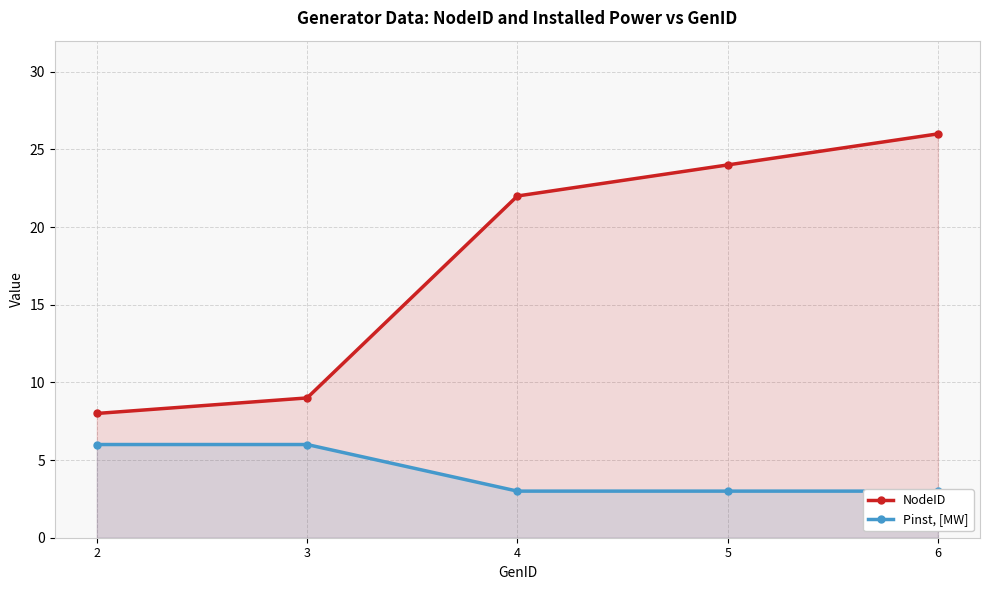

True or false: NodeID and Pinst, [MW] intersect in this chart.

False